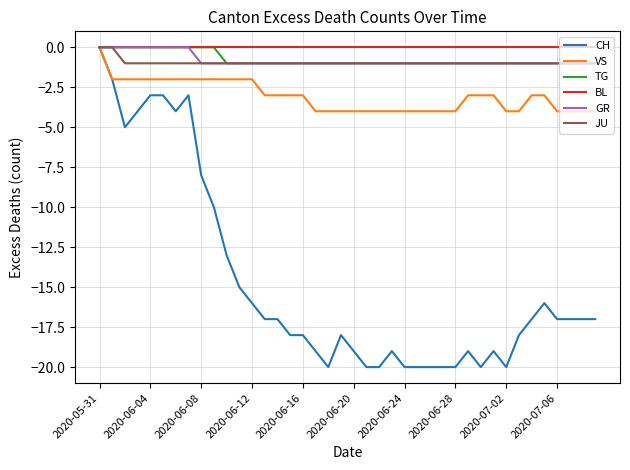

Which series has the widest spread of values?

CH